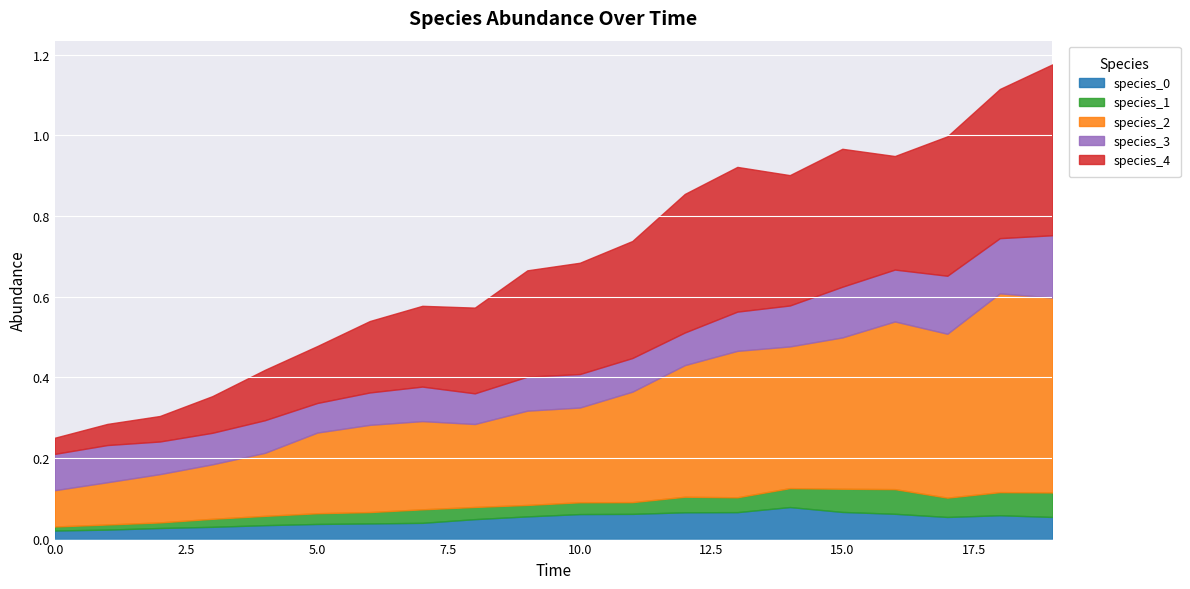

Is it true that species_0 equals 0.0 at 2.0?

True